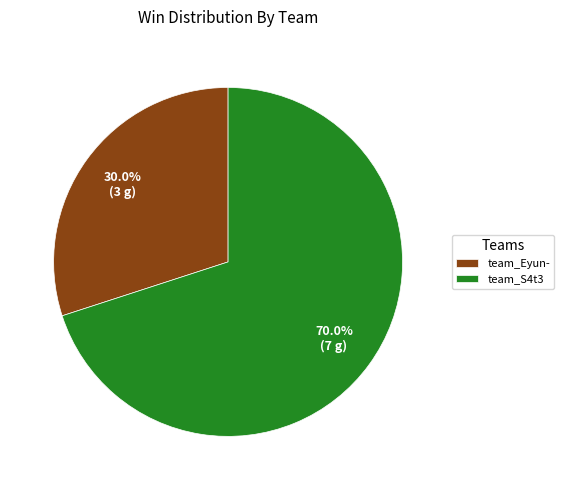

True or false: team_Eyun- accounts for 30% of the total.

True